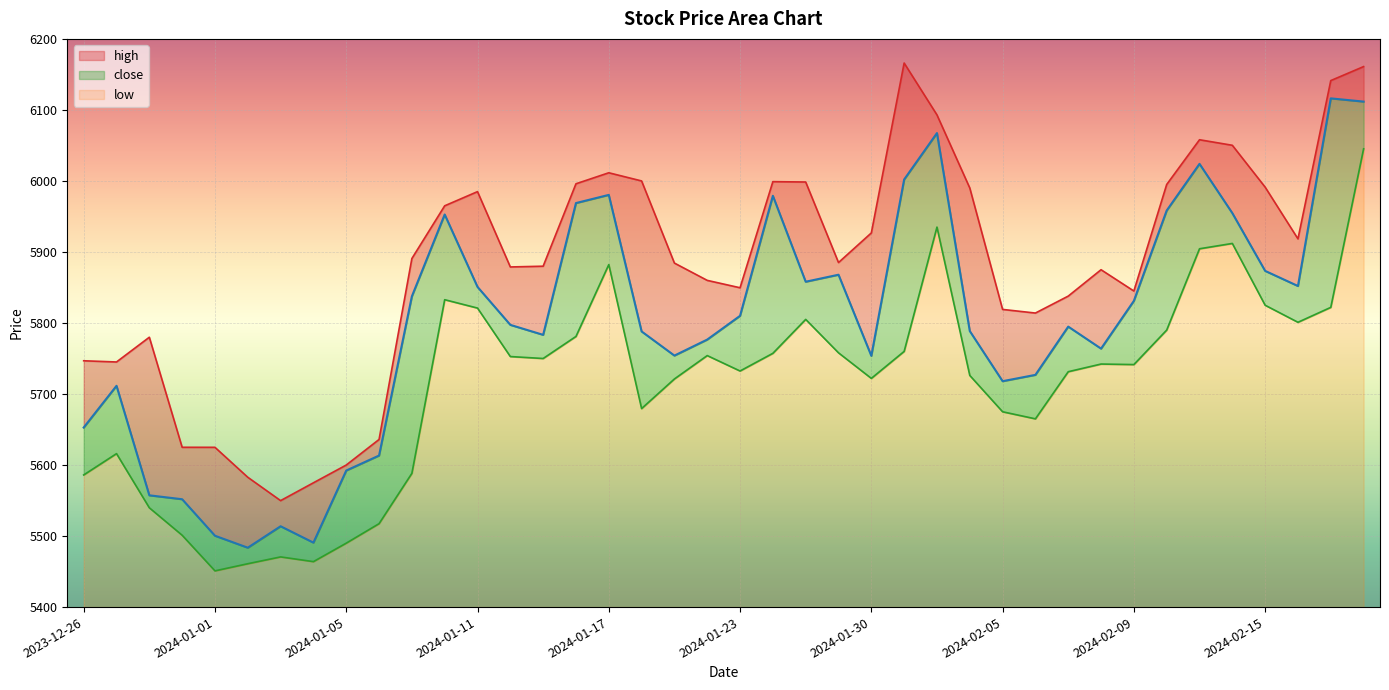

Reading left to right, extract all data points from this chart.

high: 5746.8	5745.1	5779.9	5625.0	5624.9	5582.8	5549.9	5575.0	5600.0	5636.0	5890.8	5965.0	5984.9	5878.9	5879.9	5996.0	6011.5	6000.0	5884.4	5860.0	5849.6	5999.0	5998.5	5885.1	5926.8	6166.0	6093.0	5990.1	5819.1	5814.0	5837.9	5875.0	5845.0	5995.0	6058.0	6050.2	5991.3	5918.4	6141.3	6161.0
close: 5652.8	5711.6	5557.4	5551.9	5500.4	5483.6	5513.8	5490.8	5592.2	5613.4	5837.5	5952.8	5850.8	5797.4	5783.3	5968.9	5980.4	5788.1	5754.1	5776.6	5810.1	5979.1	5858.1	5867.9	5753.8	6002.1	6067.4	5788.6	5718.1	5726.9	5794.9	5763.9	5831.1	5958.4	6024.1	5954.7	5873.4	5852.1	6116.2	6111.7
low: 5586.1	5616.1	5539.8	5501.1	5451.0	5461.1	5470.6	5464.0	5490.0	5517.4	5588.3	5832.8	5821.0	5752.8	5750.0	5781.1	5882.2	5679.5	5721.2	5754.1	5732.4	5757.3	5805.1	5758.0	5722.0	5760.0	5935.0	5726.1	5675.0	5665.1	5731.4	5742.2	5741.4	5790.0	5904.5	5912.0	5825.0	5801.0	5822.0	6045.2